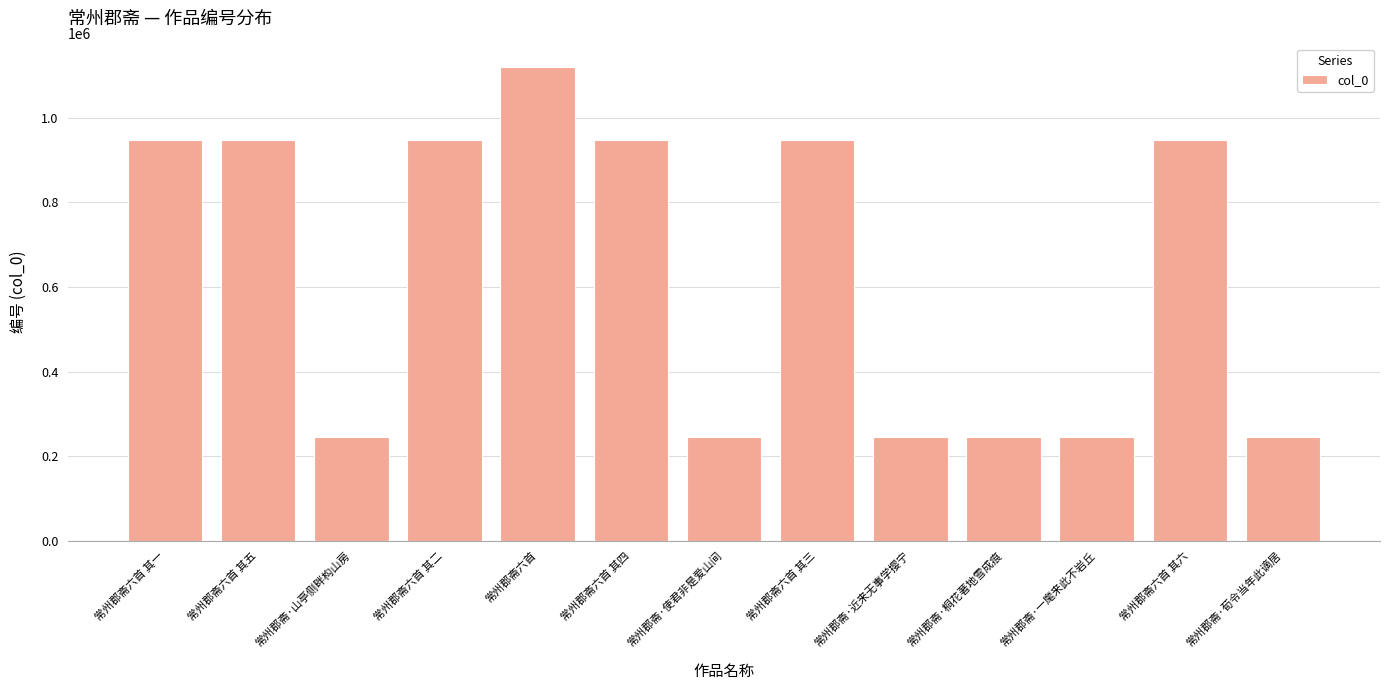

What is the difference between the values at 常州郡斋六首 其一 and 常州郡斋六首 其三?

2